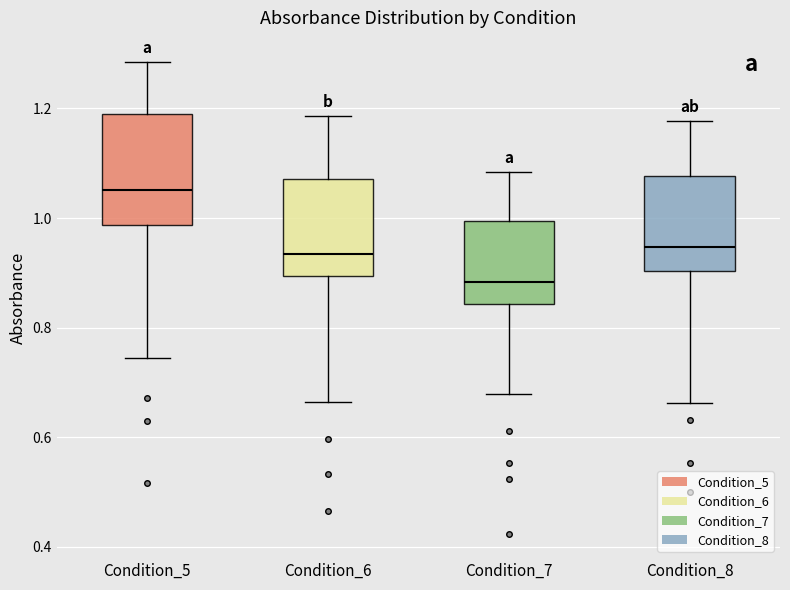

Reading left to right, transcribe this box plot: for each box, give where its median line is, the range the box spans, and where its two whiskers end, as read against the y-axis. The values are not printed on the chart, so give them approximately, as read against the axis.

Condition_5: median 1.06, box 0.98 to 1.20, whiskers 0.74 to 1.28
Condition_6: median 0.94, box 0.90 to 1.08, whiskers 0.66 to 1.18
Condition_7: median 0.88, box 0.84 to 1.00, whiskers 0.68 to 1.08
Condition_8: median 0.94, box 0.90 to 1.08, whiskers 0.66 to 1.18